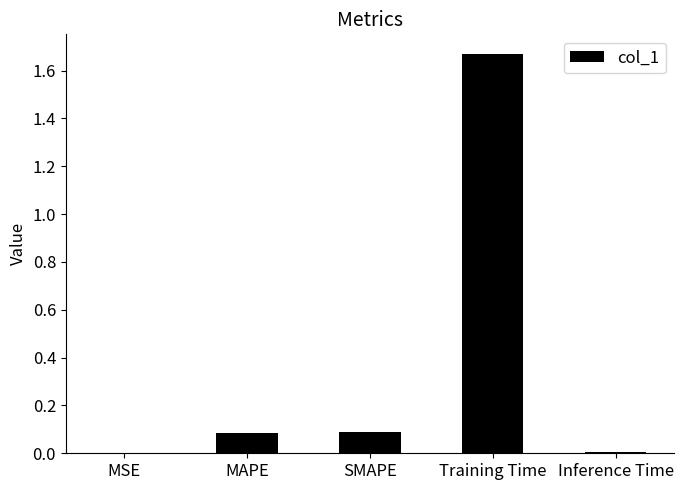

At which category does the chart reach its peak across all series?

Training Time